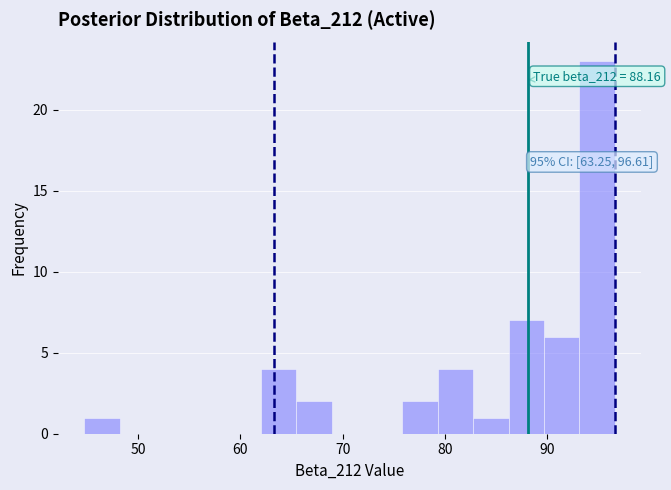

Read against the x-axis, roughly where is the centre of the tallest bar?

95